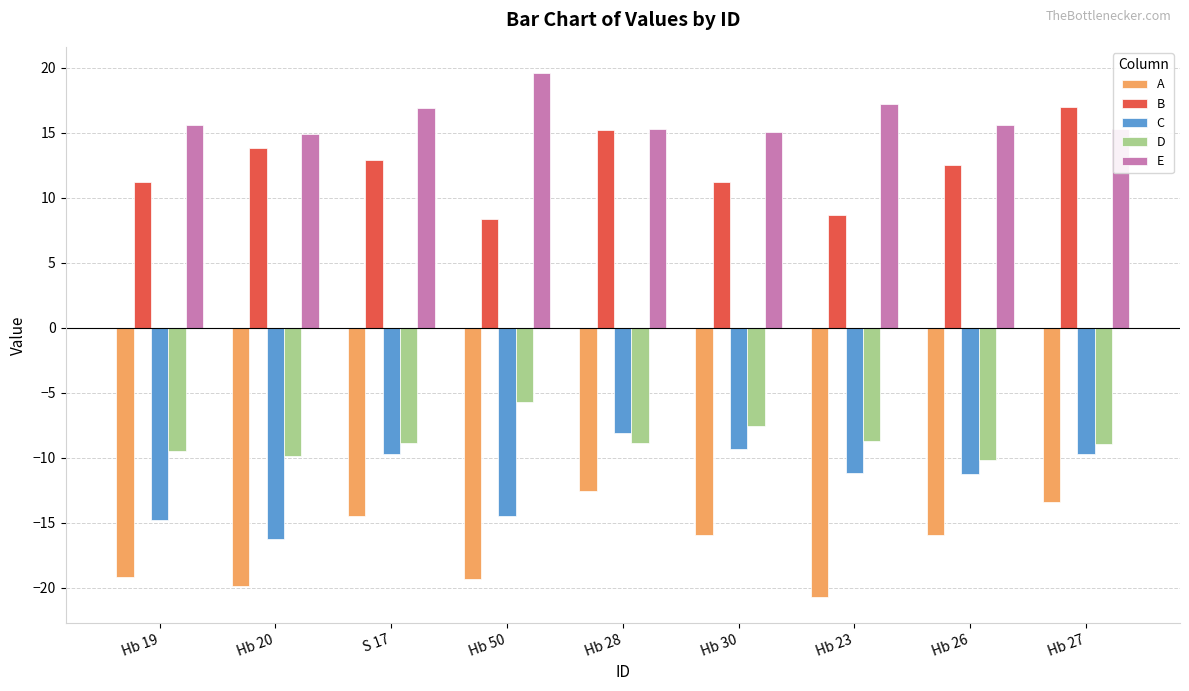

What is the difference between the second highest and second lowest values in the C series?

5.5